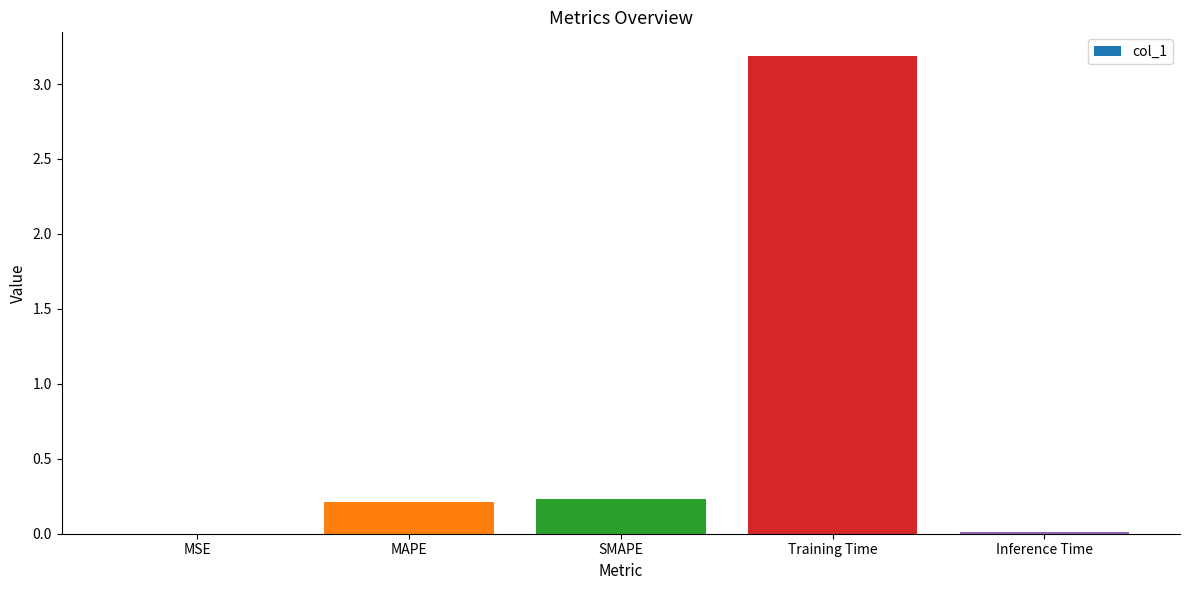

What is the sum of all values?

3.6